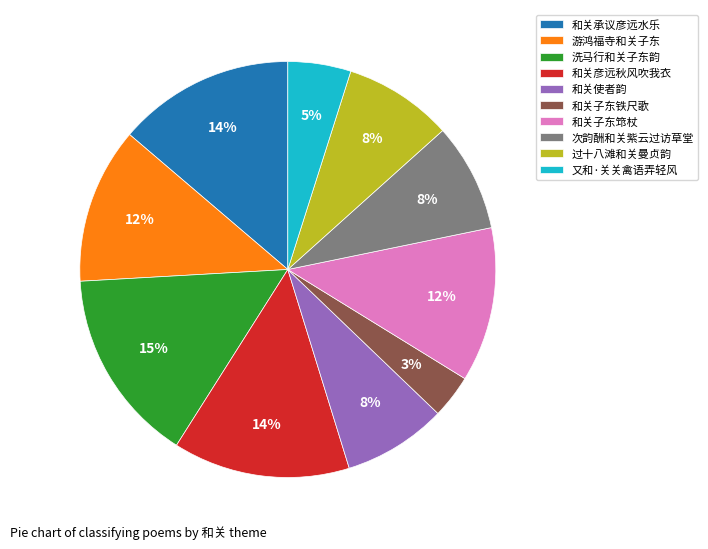

Does 过十八滩和关曼贞韵 represent more than half of the total?

No